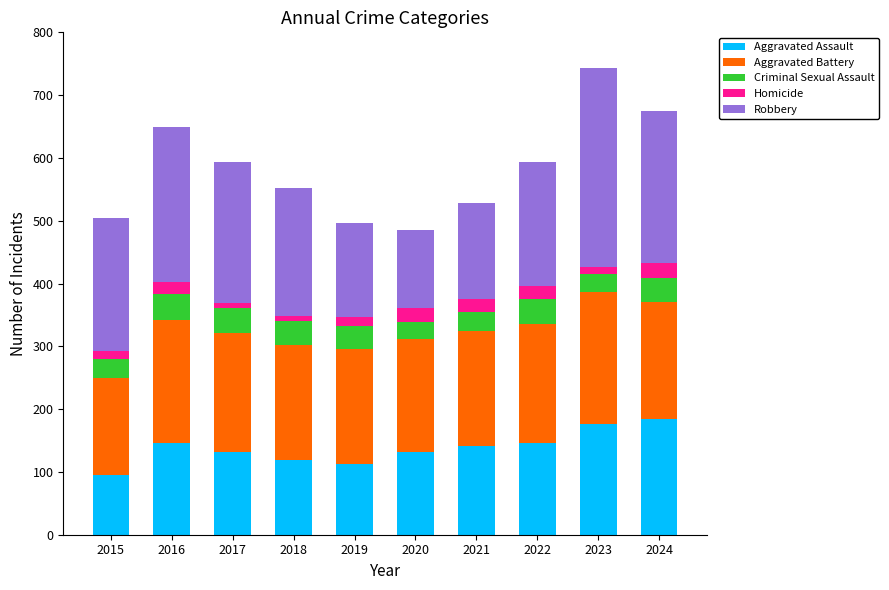

The value of Aggravated Assault at 2020 is 131. True or false?

True